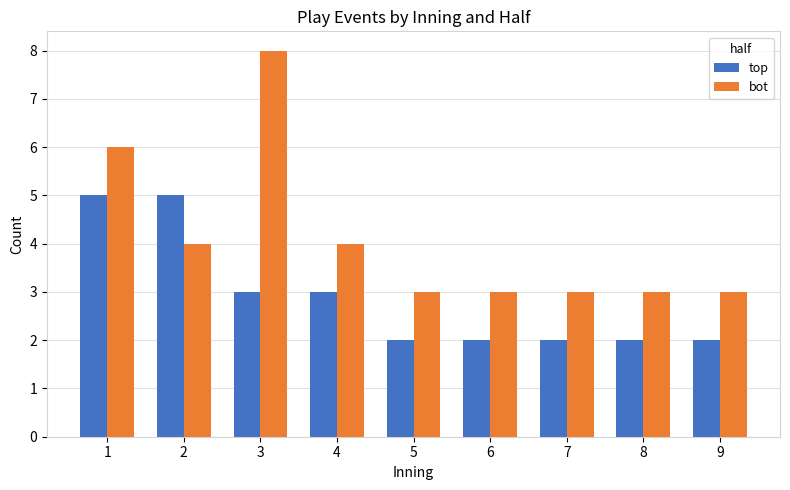

Count the number of data series in this chart.

2